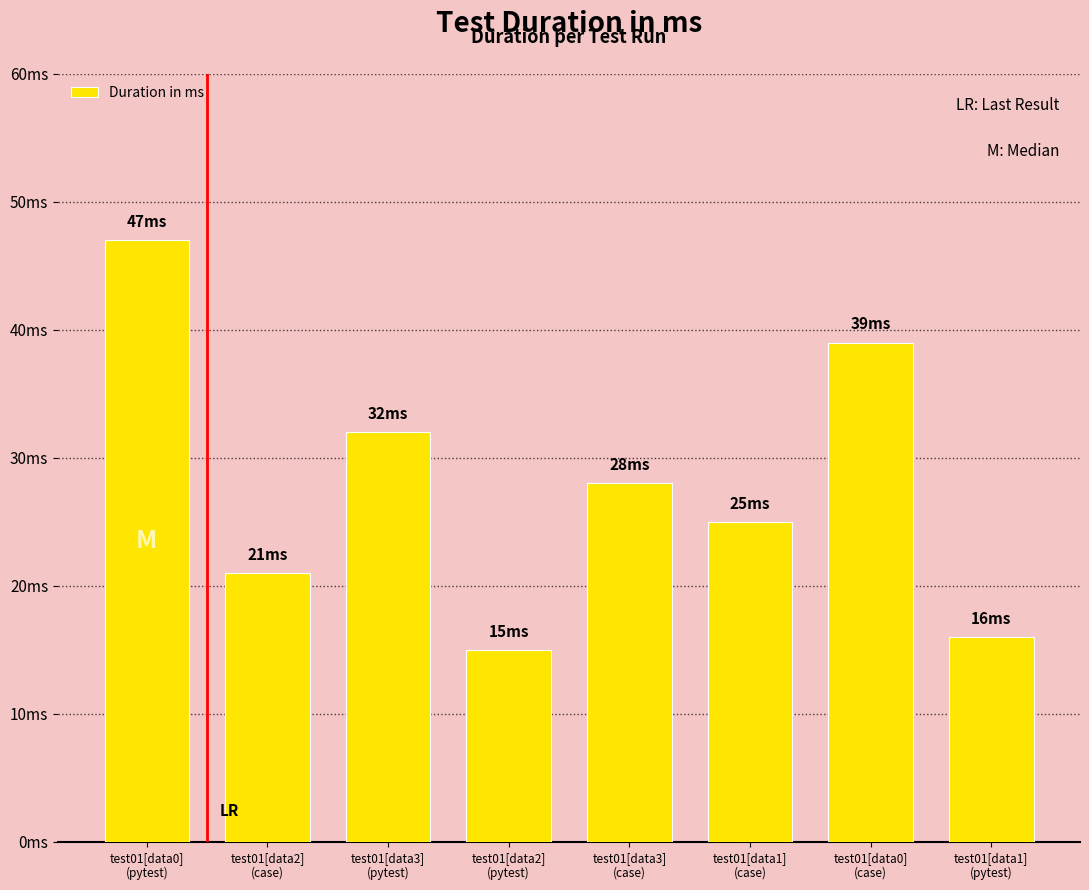

Rank the categories by value from lowest to highest.

test01[data2]
(pytest), test01[data1]
(pytest), test01[data2]
(case), test01[data1]
(case), test01[data3]
(case), test01[data3]
(pytest), test01[data0]
(case), test01[data0]
(pytest)